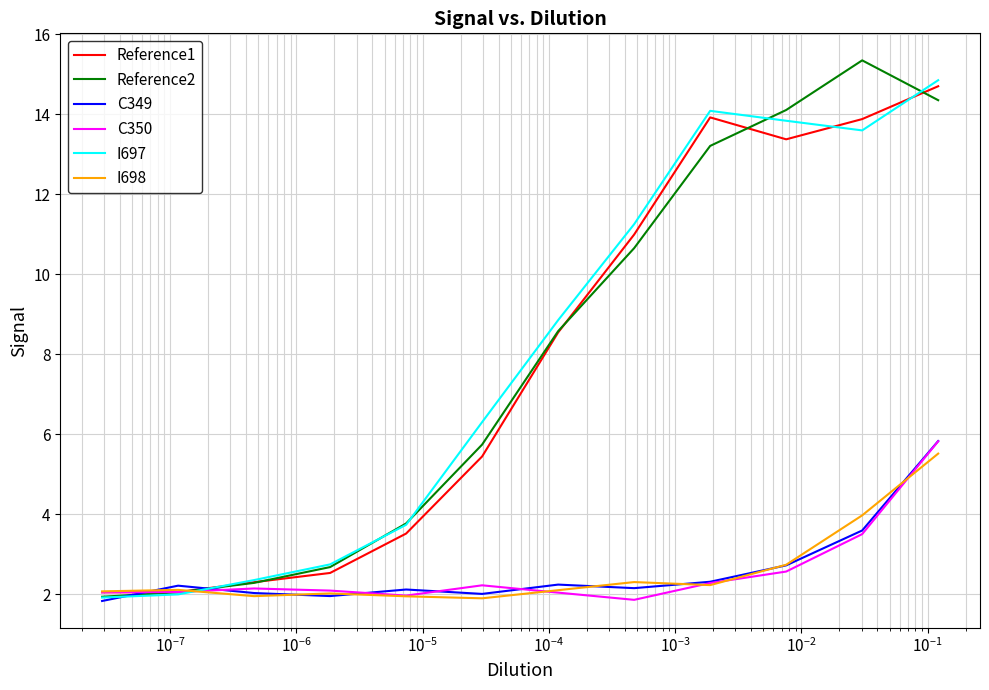

How many values in the I698 series exceed 2?

9